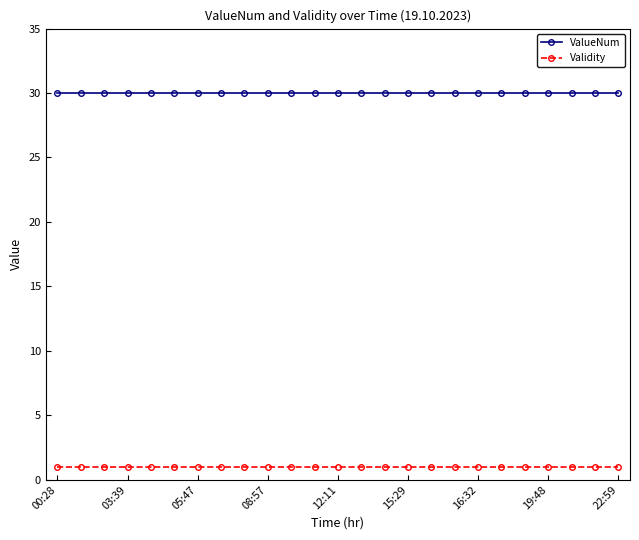

At how many categories does at least one series exceed 11?

25